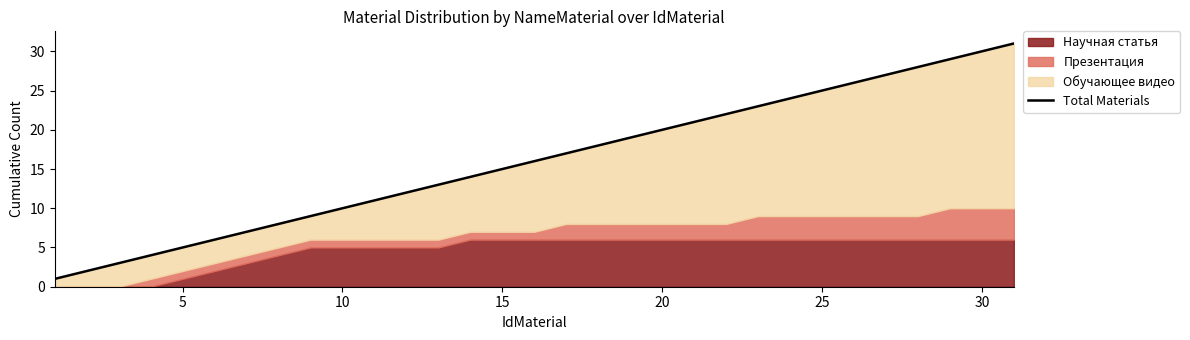

What is the minimum value shown in the chart?

1